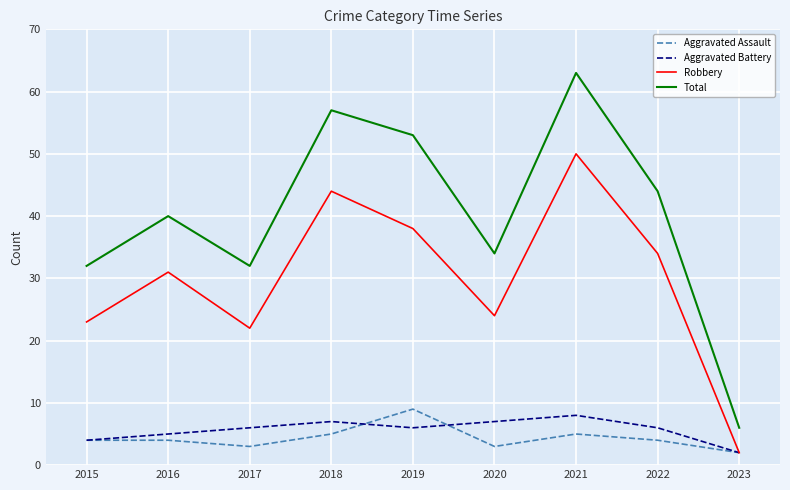

Where is the first local minimum for Robbery?

2017